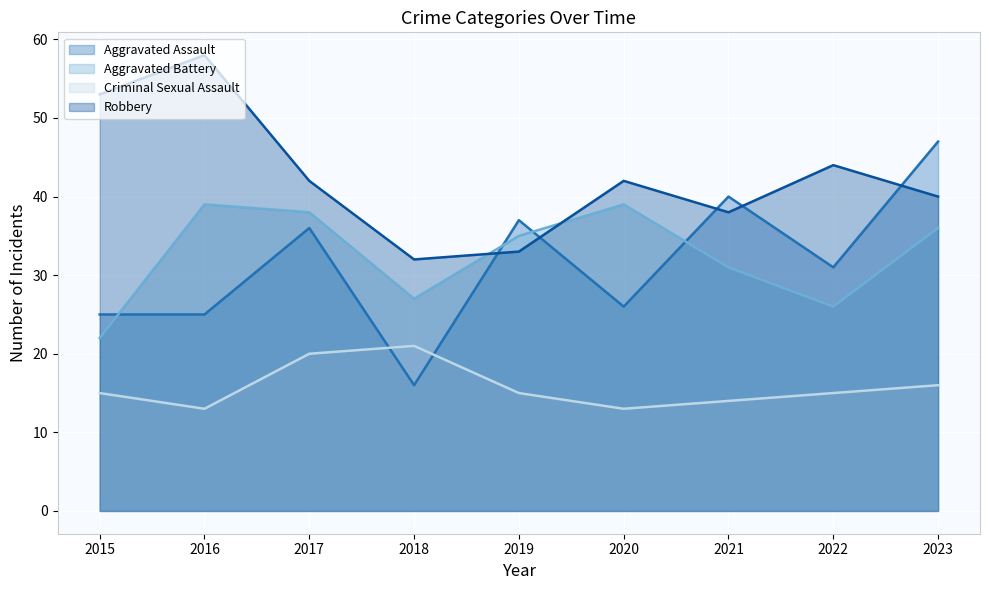

At which category does the chart reach its peak across all series?

2016